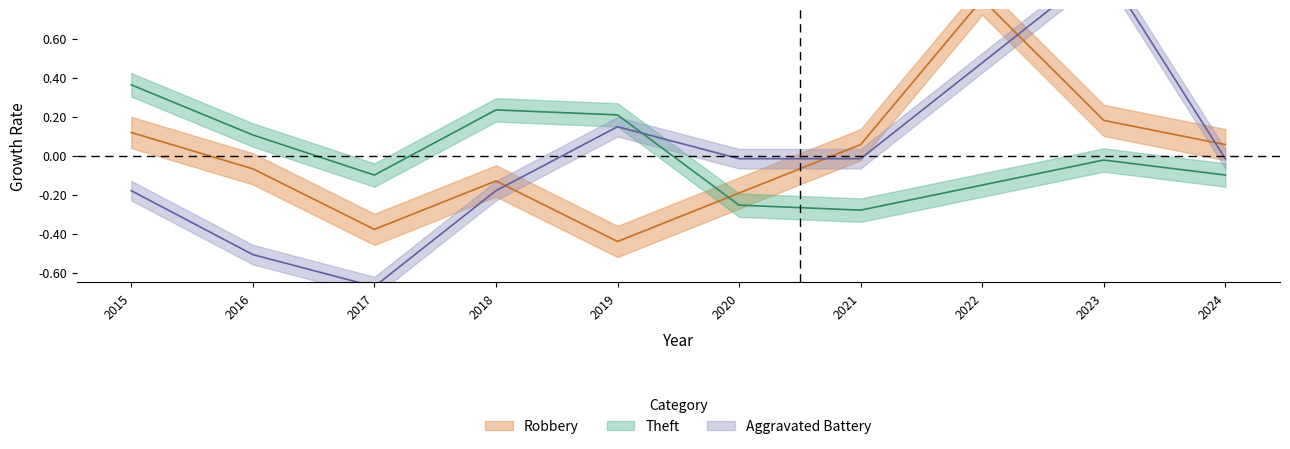

At how many categories does at least one series exceed 0?

8